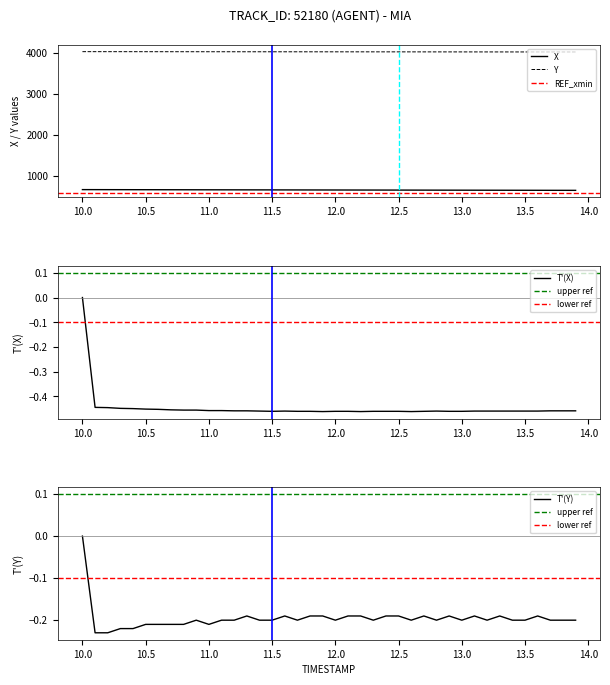

Rank the categories by REF_xmin value from lowest to highest.

10.0, 10.1, 10.2, 10.3, 10.4, 10.5, 10.6, 10.7, 10.8, 10.9, 11.0, 11.1, 11.2, 11.3, 11.4, 11.5, 11.6, 11.7, 11.8, 11.9, 12.0, 12.1, 12.2, 12.3, 12.4, 12.5, 12.6, 12.7, 12.8, 12.9, 13.0, 13.1, 13.2, 13.3, 13.4, 13.5, 13.6, 13.7, 13.8, 13.9